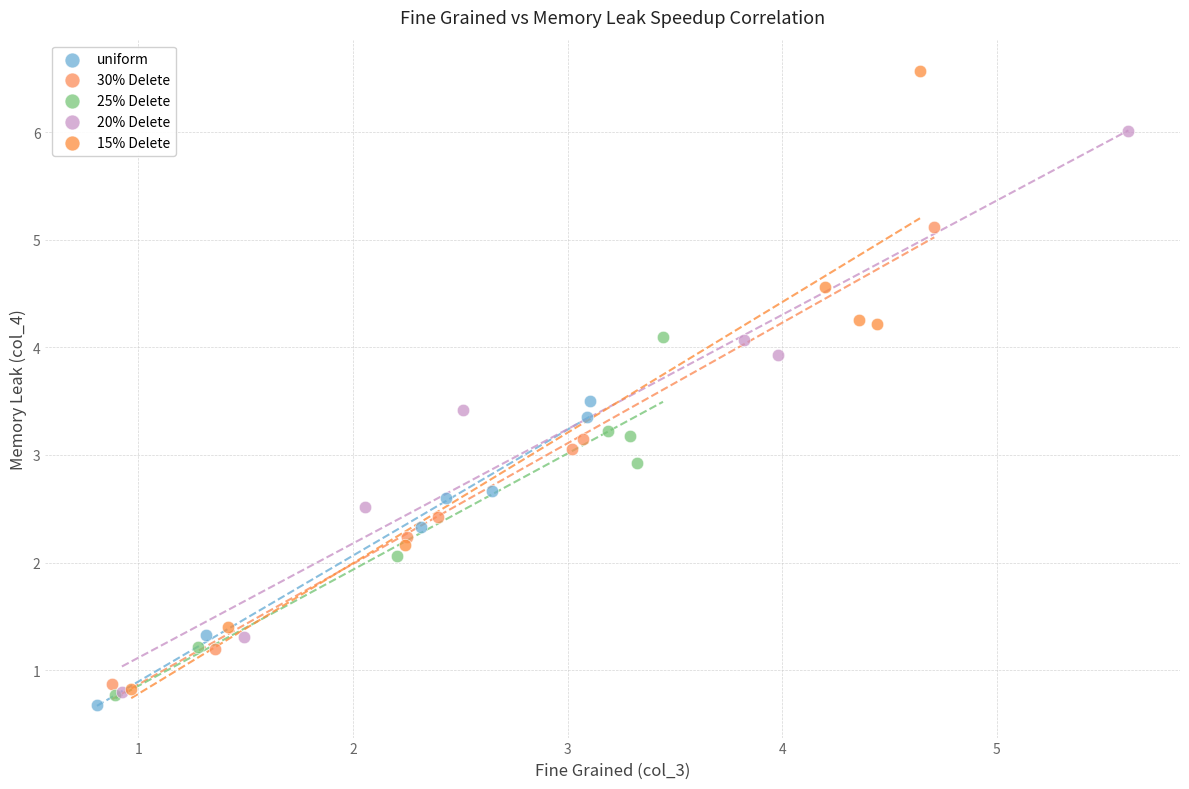

Which series has the widest spread of Y values?

15% Delete